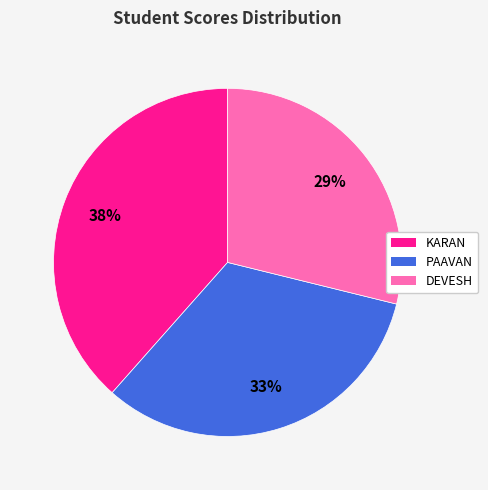

The DEVESH slice represents 34% of the pie. True or false?

False